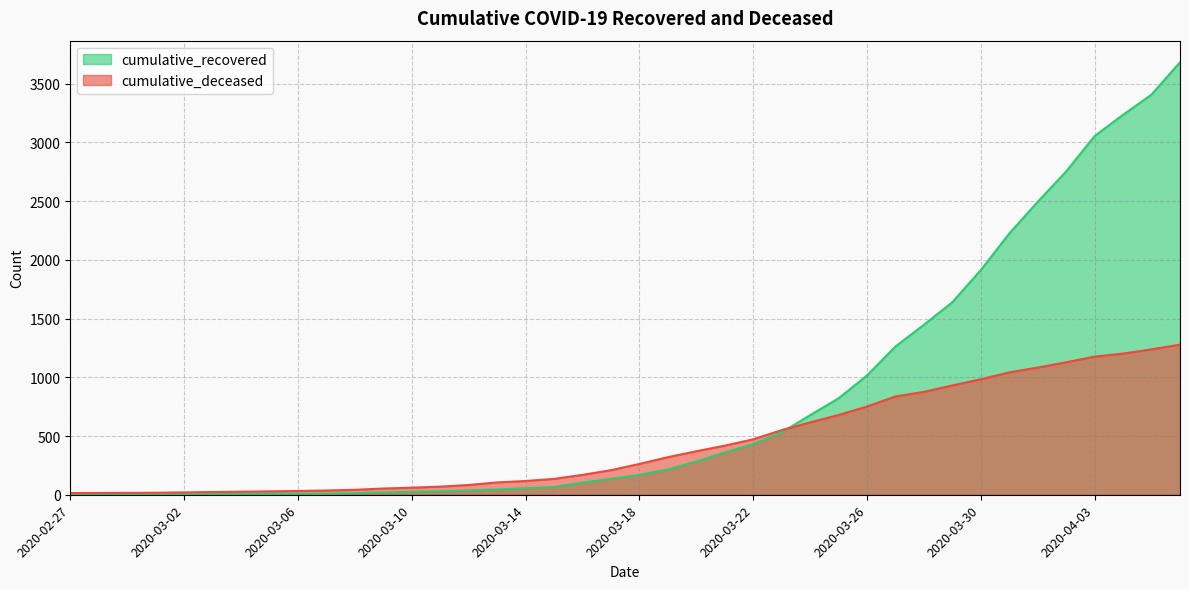

Rank the series by their average value, from lowest to highest.

cumulative_deceased, cumulative_recovered